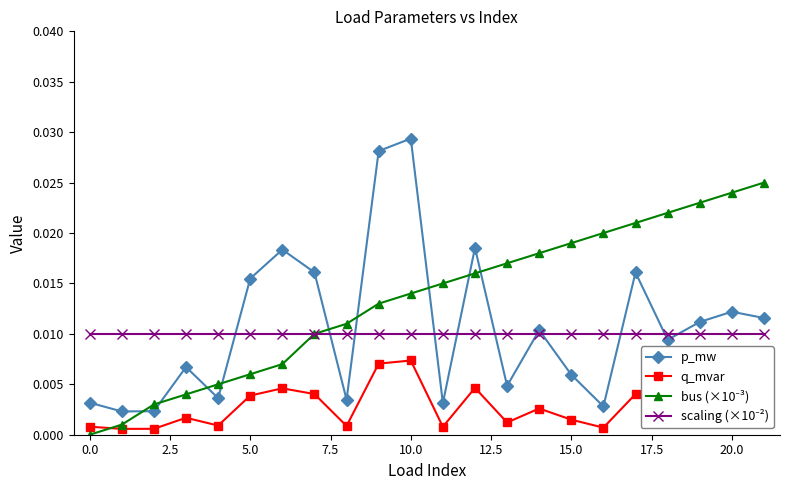

True or false: q_mvar and p_mw intersect in this chart.

False